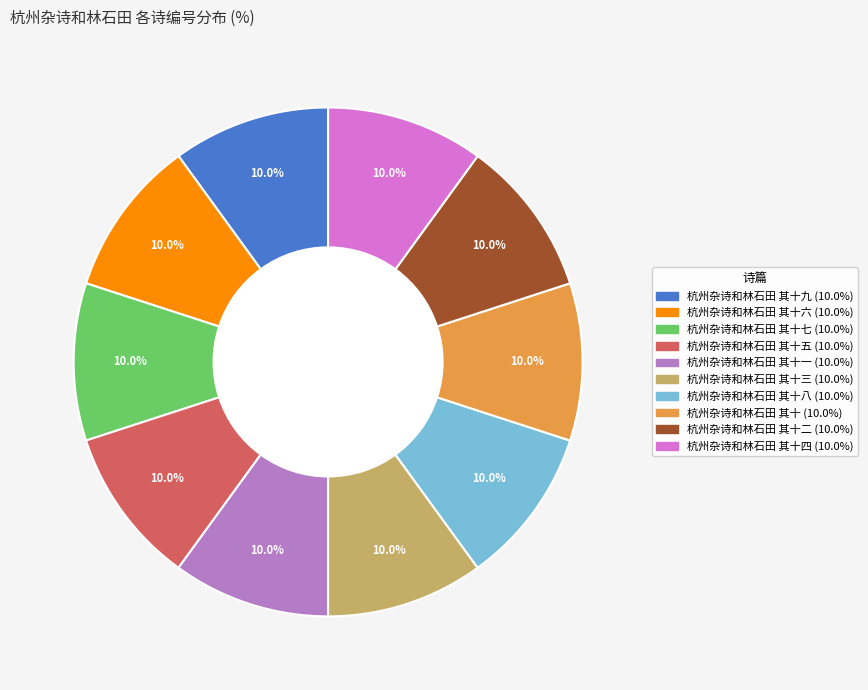

How many slices are in this pie chart?

10